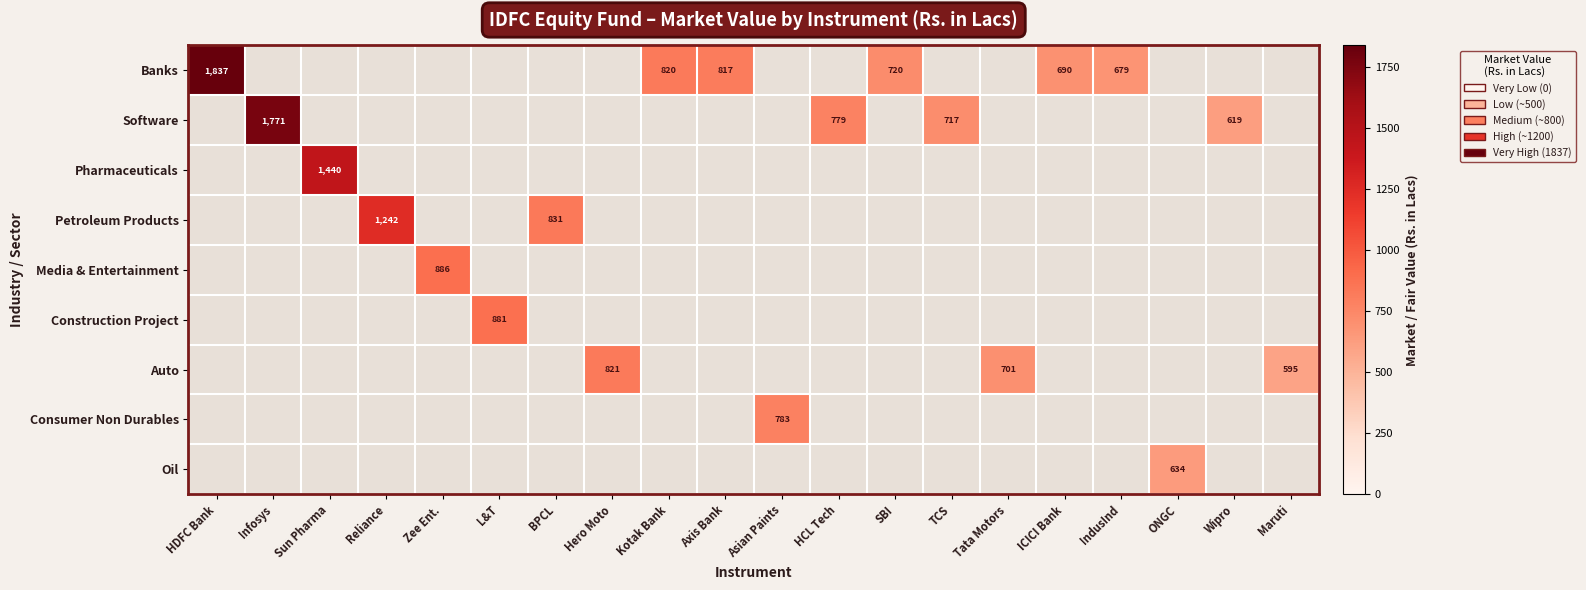

Which has a higher value, Infosys or HDFC Bank?

HDFC Bank